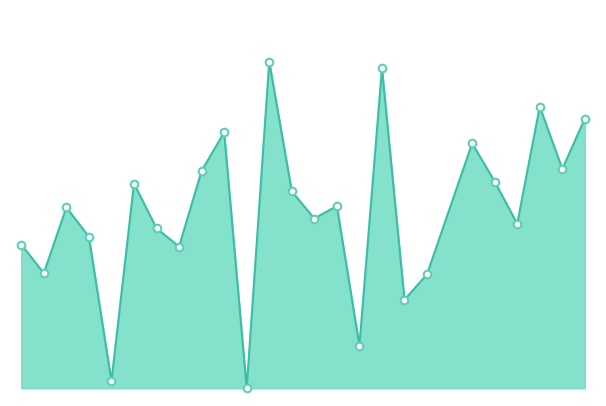

Does the chart have visible grid lines?

No